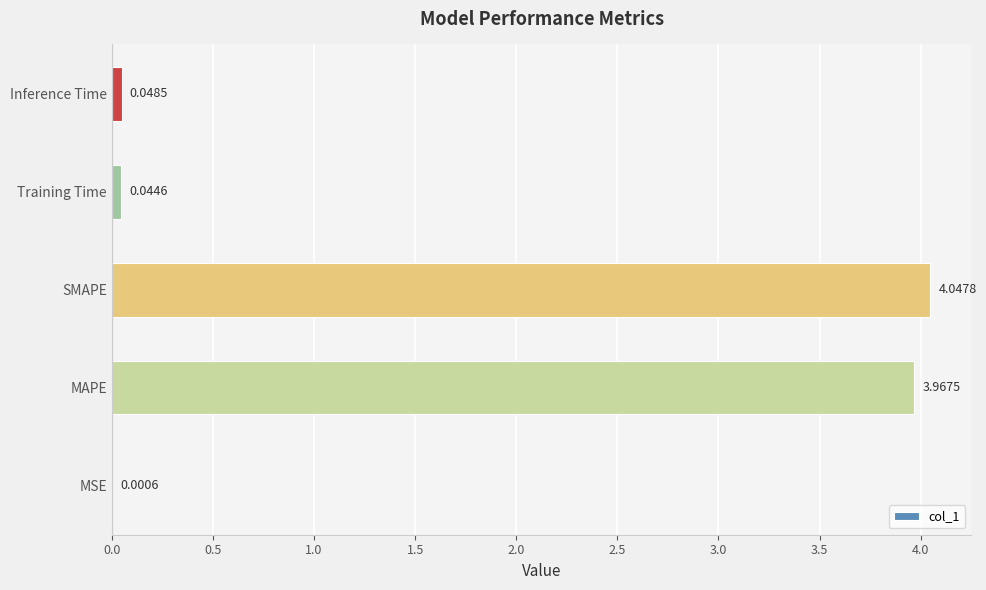

At which category does the chart reach its peak across all series?

SMAPE